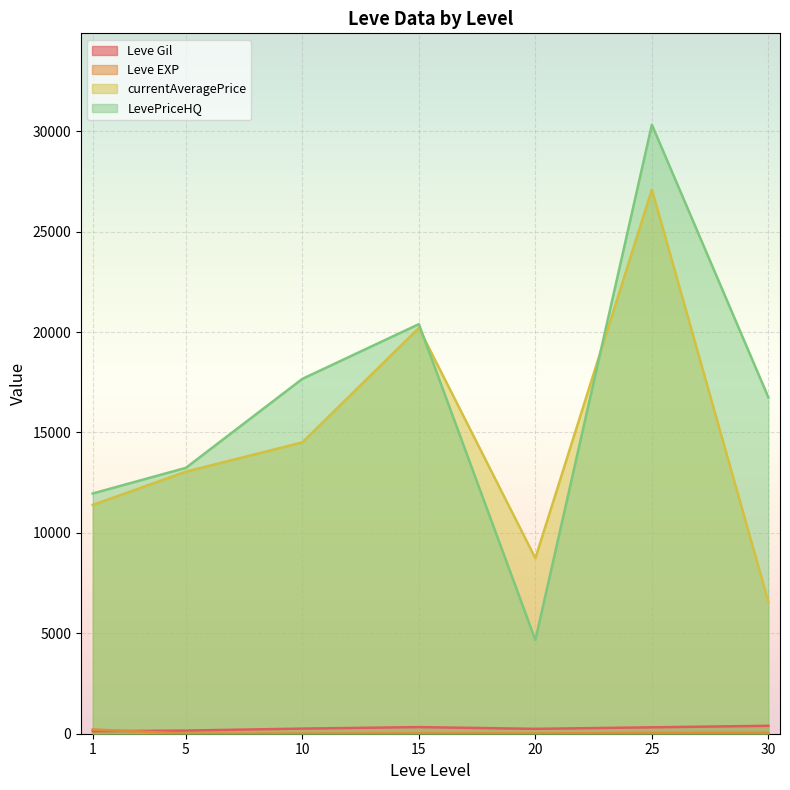

Which series has the largest range (max minus min)?

LevePriceHQ